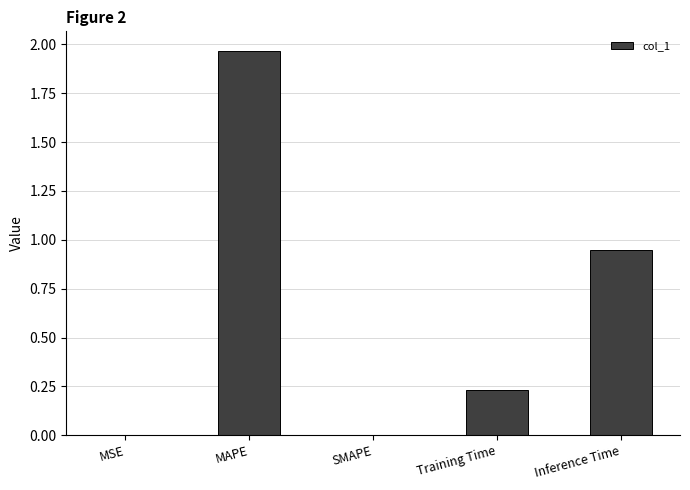

The value at Training Time is 0.1. True or false?

False